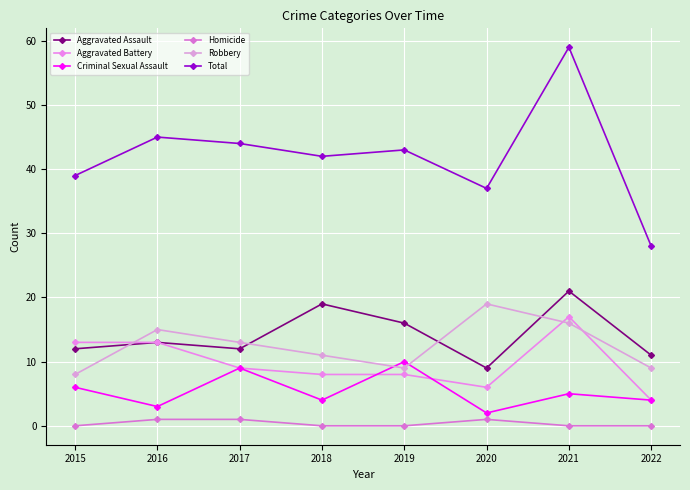

What are all the series names shown in the legend?

Aggravated Assault, Aggravated Battery, Criminal Sexual Assault, Homicide, Robbery, Total